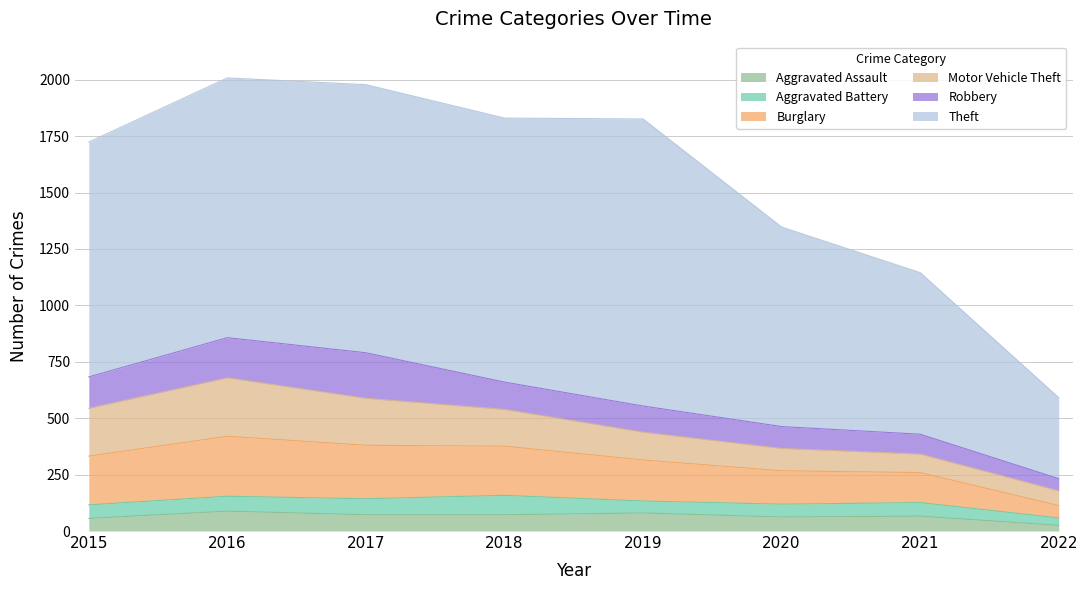

True or false: Theft and Motor Vehicle Theft cross at least once.

False